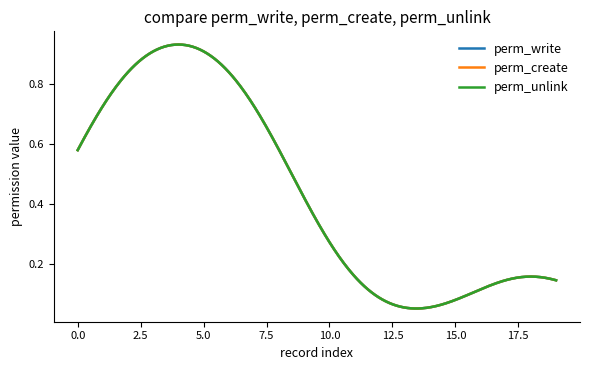

Is this an area chart (filled region under the line)?

No